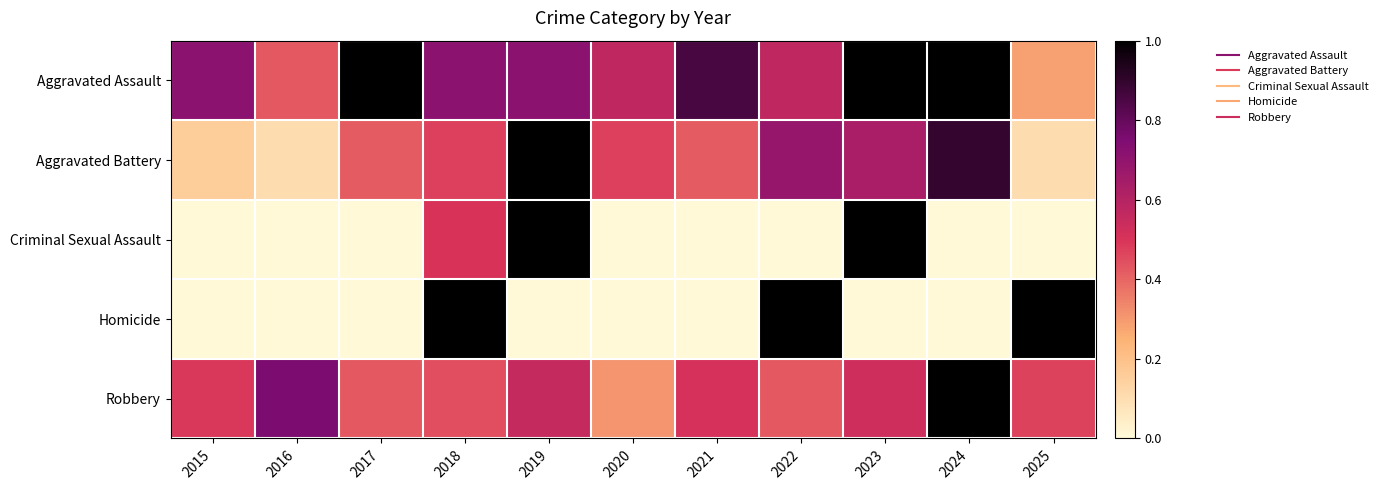

Between 2017 and 2021, which series saw the biggest shift?

Aggravated Assault